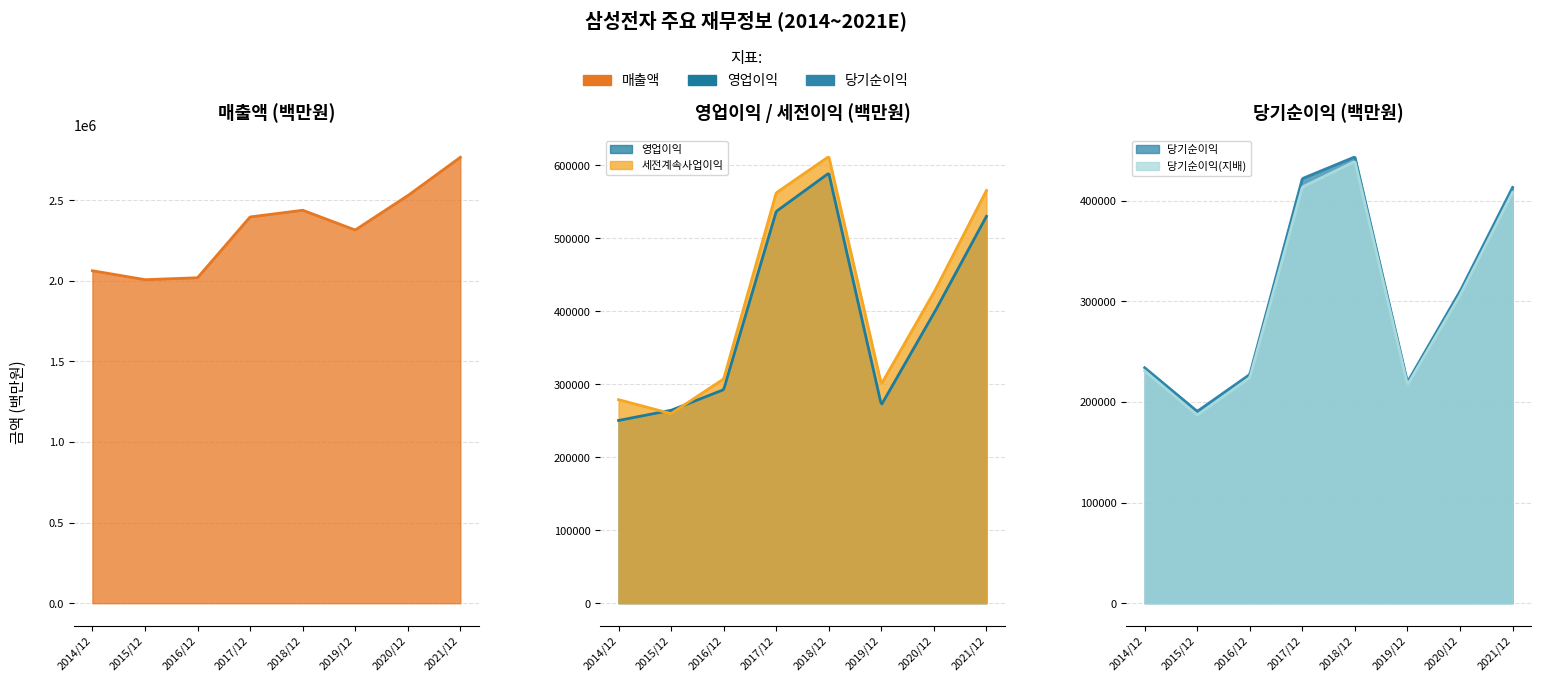

Reading right to left, list all the values displayed in this chart.

매출액: 2021/12(E)=2765706	2020/12(E)=2527738	2019/12(E)=2314725	2018/12=2437714	2017/12=2395754	2016/12=2018667	2015/12=2006535	2014/12=2062060
영업이익: 2021/12(E)=529840	2020/12(E)=396877	2019/12(E)=271526	2018/12=588867	2017/12=536450	2016/12=292407	2015/12=264134	2014/12=250251
세전계속사업이익: 2021/12(E)=565159	2020/12(E)=425472	2019/12(E)=300100	2018/12=611600	2017/12=561960	2016/12=307137	2015/12=259610	2014/12=278750
당기순이익: 2021/12(E)=413080	2020/12(E)=309790	2019/12(E)=219616	2018/12=443449	2017/12=421867	2016/12=227261	2015/12=190601	2014/12=233944
당기순이익(지배): 2021/12(E)=408159	2020/12(E)=306028	2019/12(E)=217026	2018/12=438909	2017/12=413446	2016/12=224157	2015/12=186946	2014/12=230825